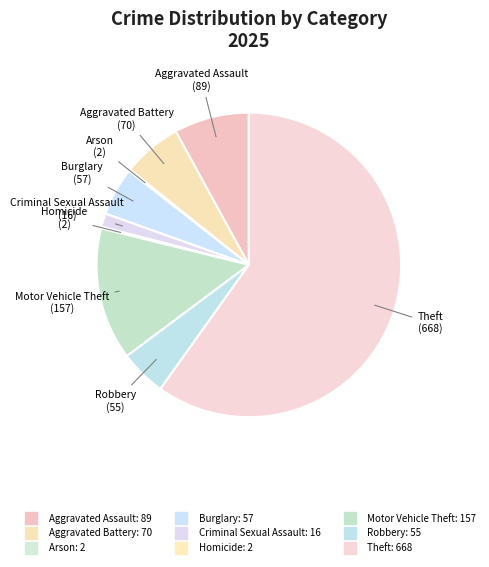

Does Theft represent more than half of the total?

Yes